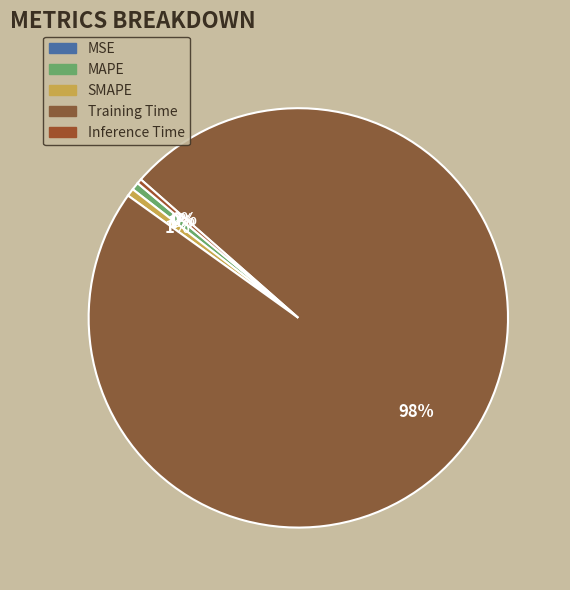

To the nearest percent, what is the average slice percentage?

20%